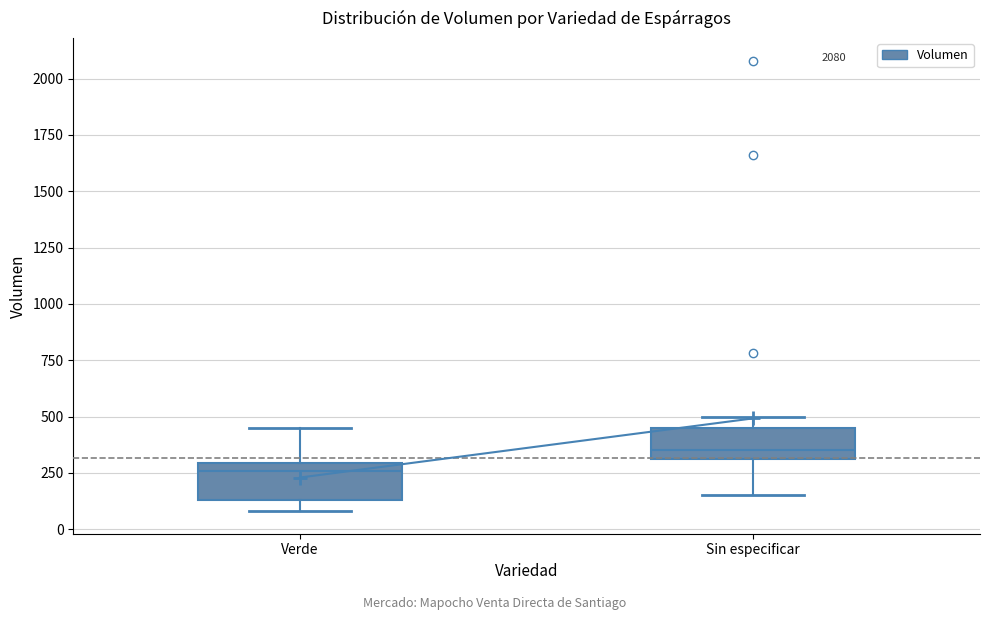

Which box has the lowest median line?

Verde